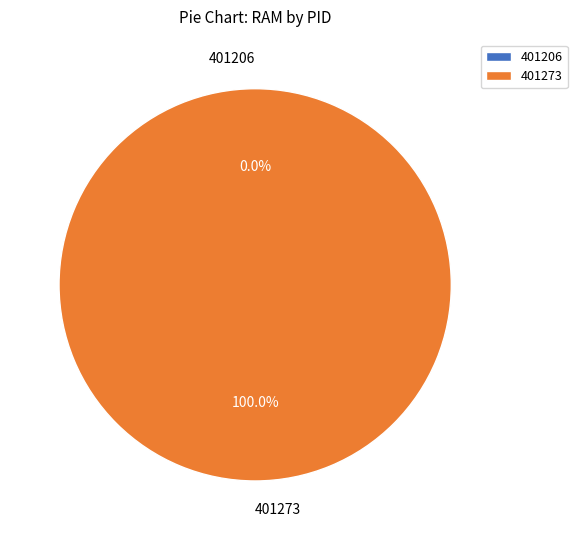

Is there a majority slice in this chart?

Yes